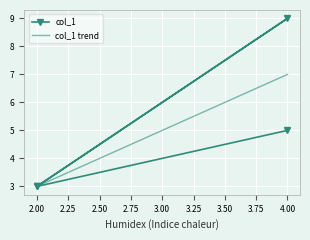

Rank the series by their maximum value, from highest to lowest.

col_1, col_1 trend